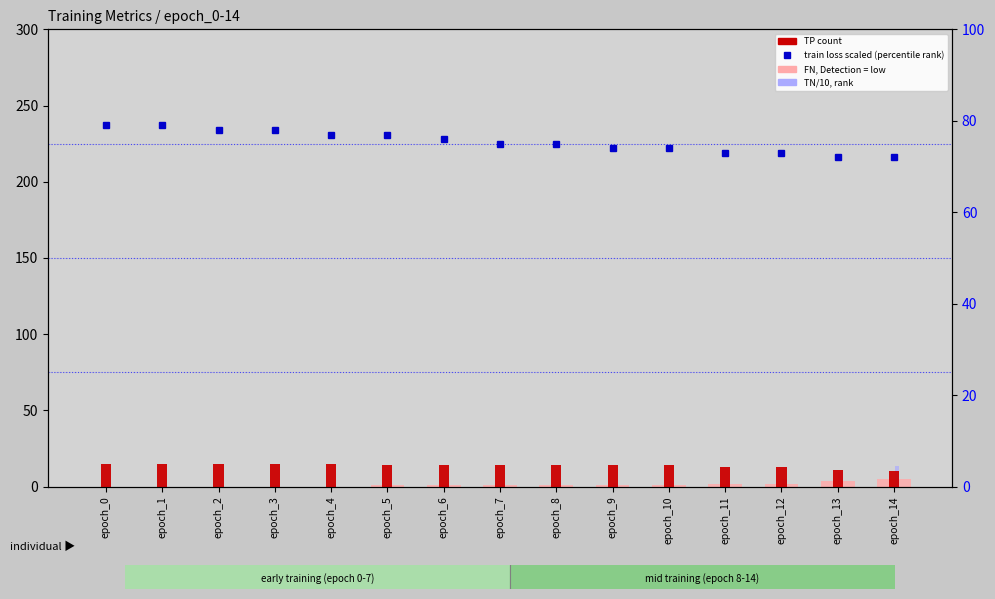

What is the difference between the second highest and minimum values in the TN/10 (rank, Detection Call = ABSENT) series?

8.8